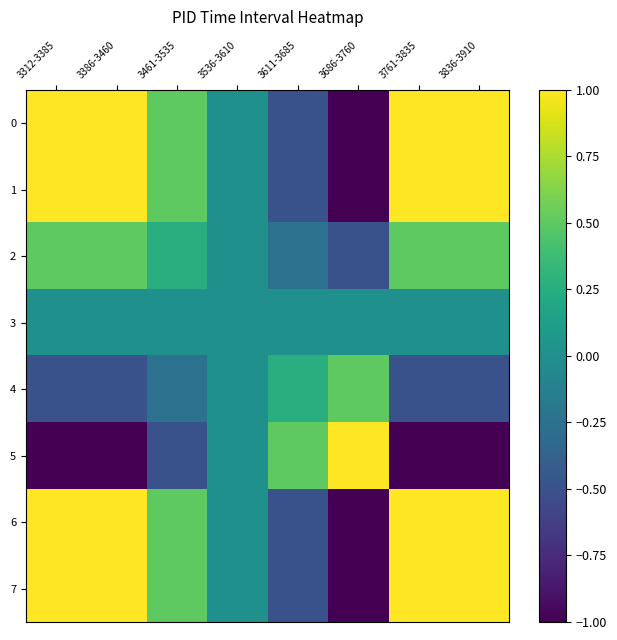

Rank the series at 3536-3610 from highest to lowest value.

0, 1, 2, 3, 4, 5, 6, 7